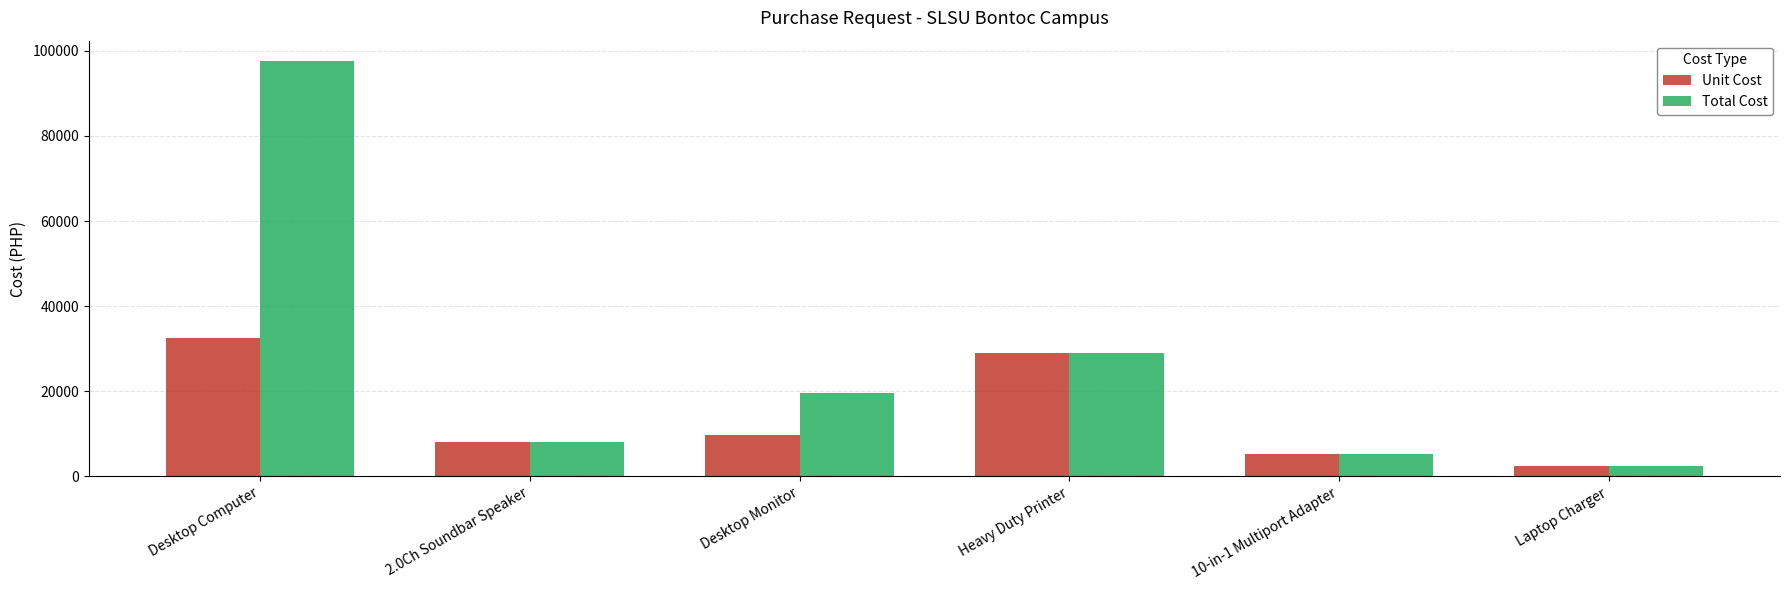

What is the label of the 5th bar from the right?

2.0Ch Soundbar Speaker